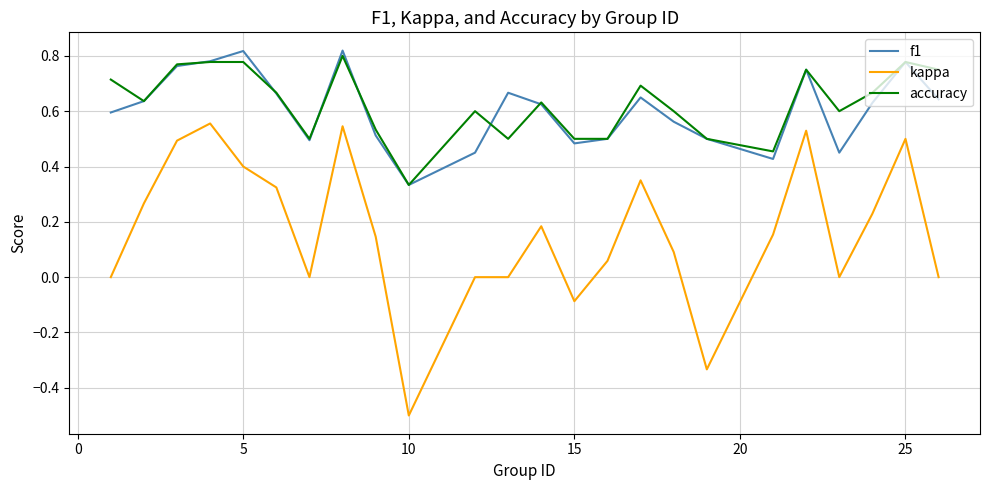

Which series has the widest spread of values?

kappa